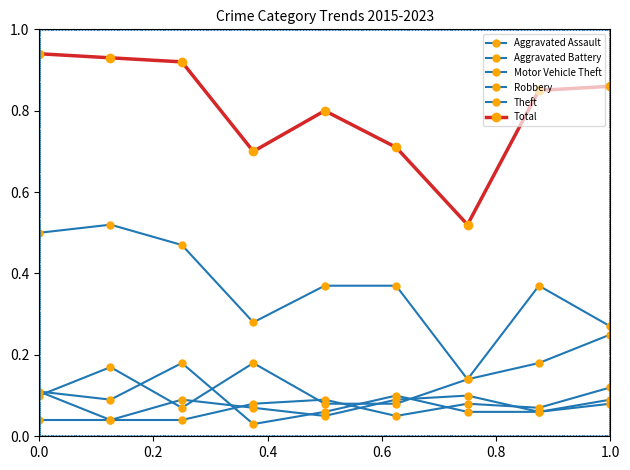

Which series has the largest total across all categories?

Total